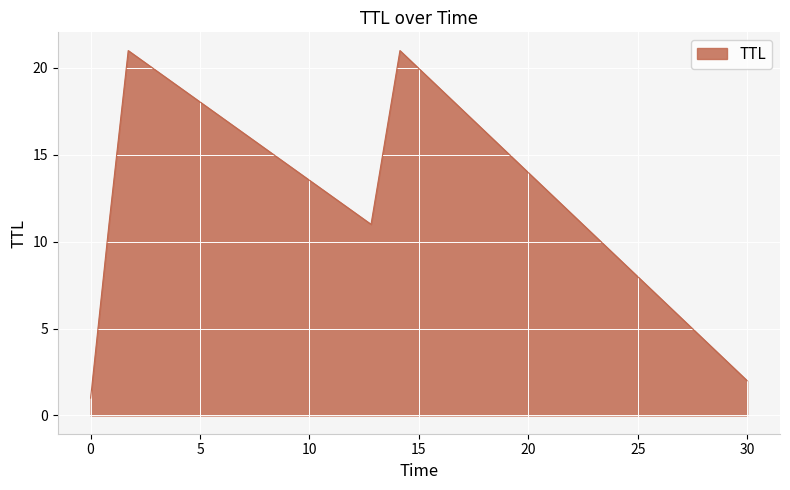

What is the greatest value displayed?

21